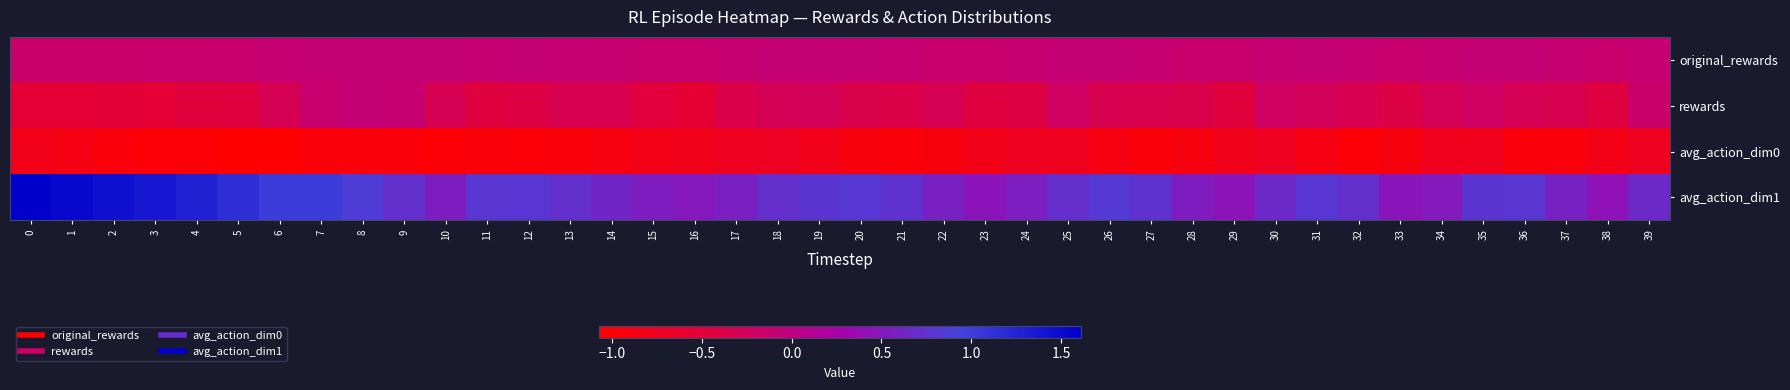

List the series in order of their peak value, lowest first.

avg_action_dim0, rewards, original_rewards, avg_action_dim1